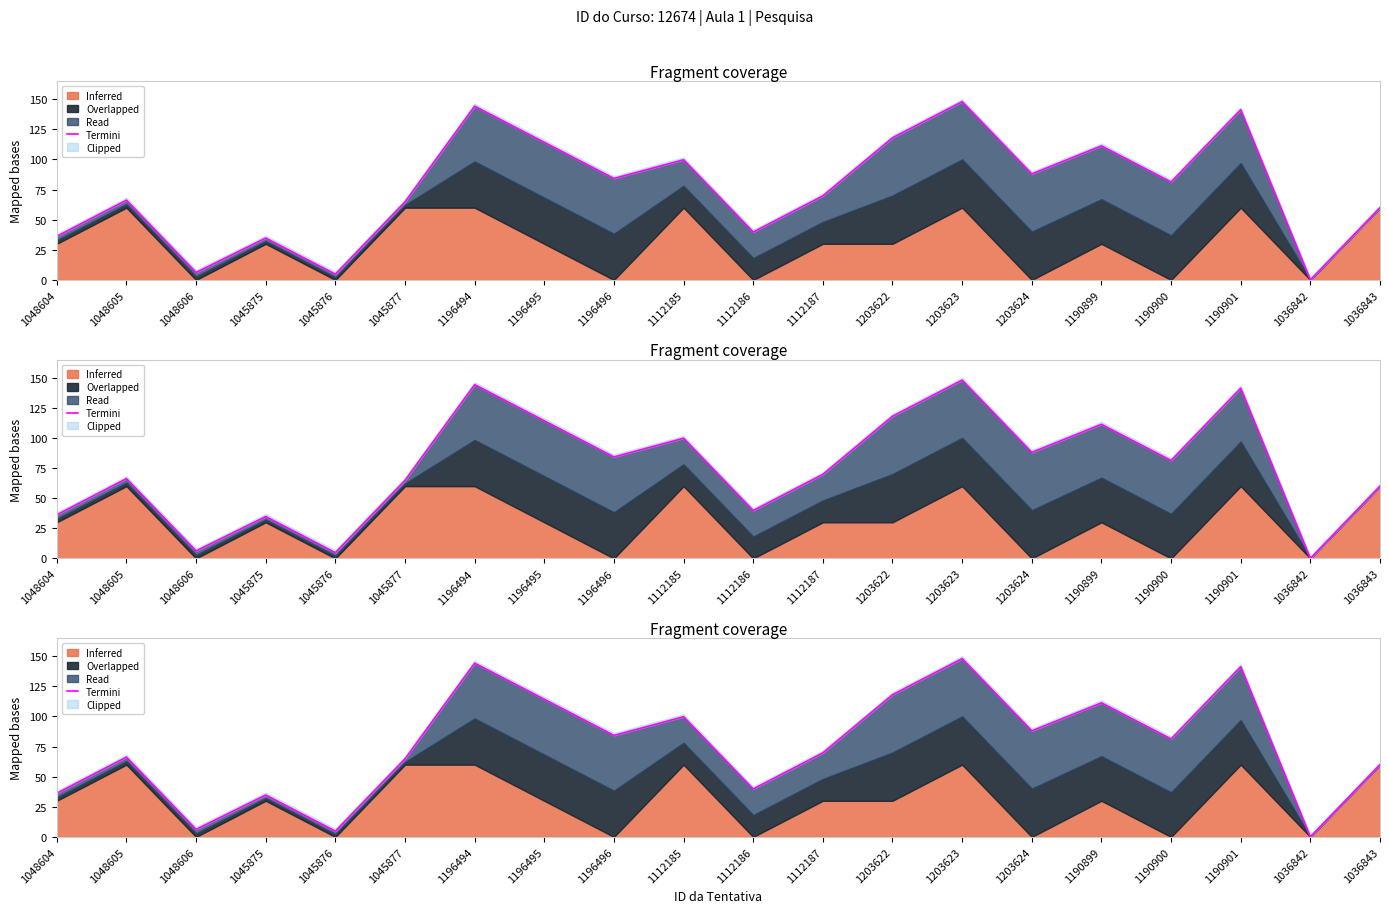

List the labels in order of value, smallest first.

1036842, 1045876, 1048606, 1045875, 1048604, 1112186, 1036843, 1045877, 1048605, 1112187, 1190900, 1196496, 1203624, 1112185, 1190899, 1196495, 1203622, 1190901, 1196494, 1203623